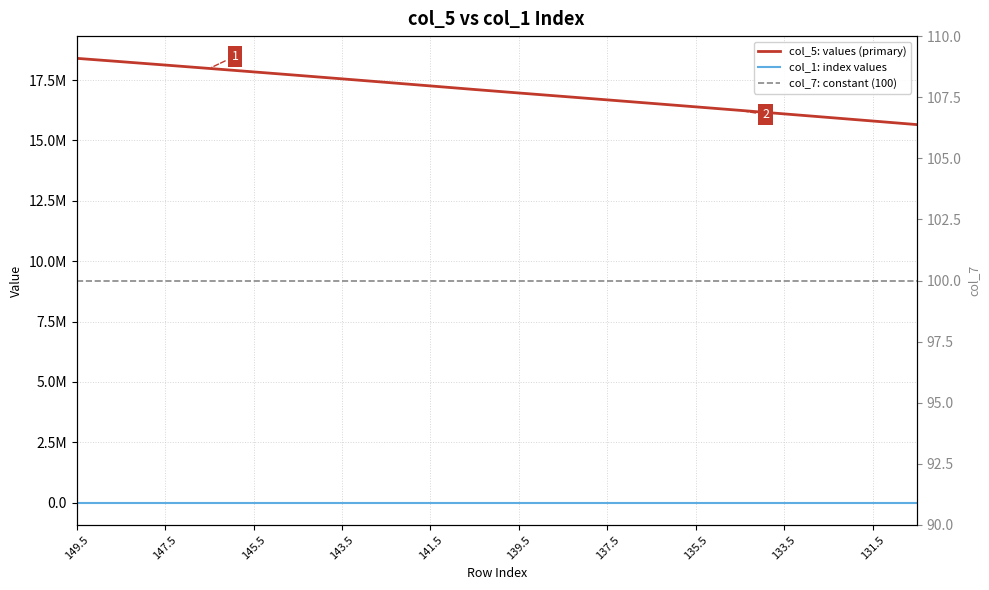

At 11, list the series in order from largest to smallest.

col_5: values (primary), col_1: index values, col_7: constant (100)